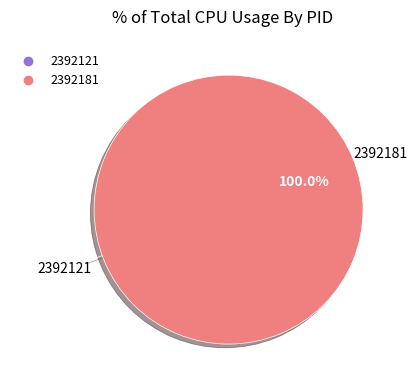

Does any single category account for the majority?

Yes